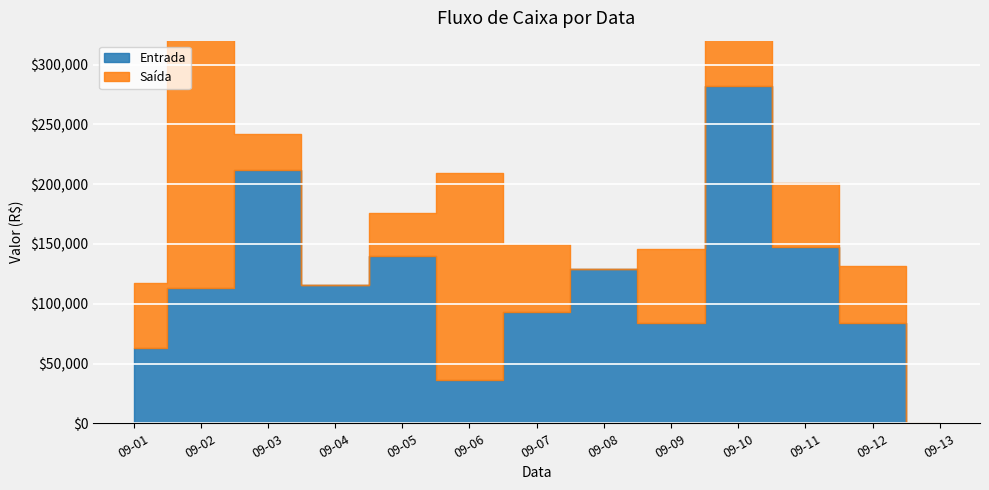

How many data points in Saída are less than 53528?

6